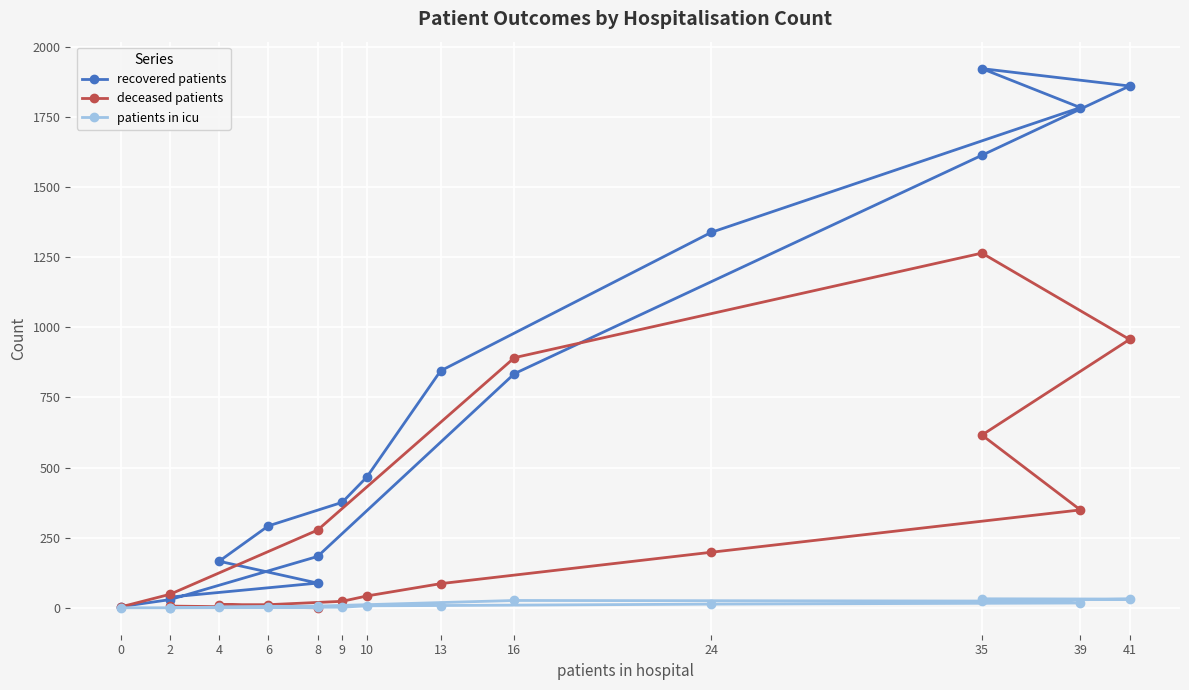

What value does the patients in icu series have at 24, to the nearest 10?

10